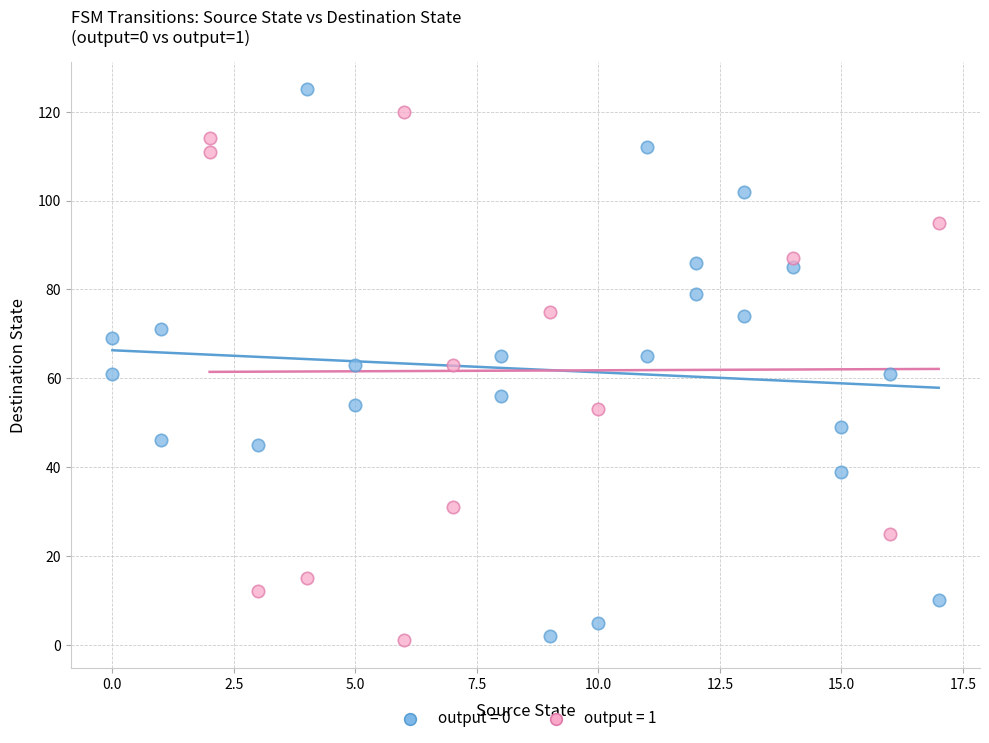

What are all the series names shown in the legend?

output = 0, output = 1